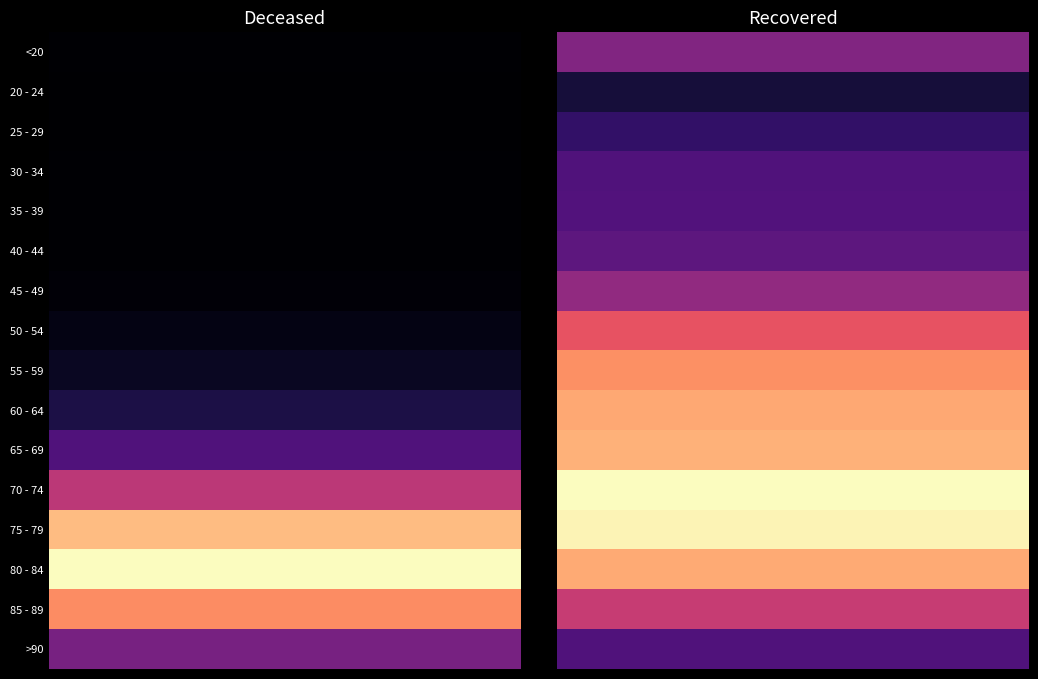

What is the sum of all 75 - 79 values?

12246